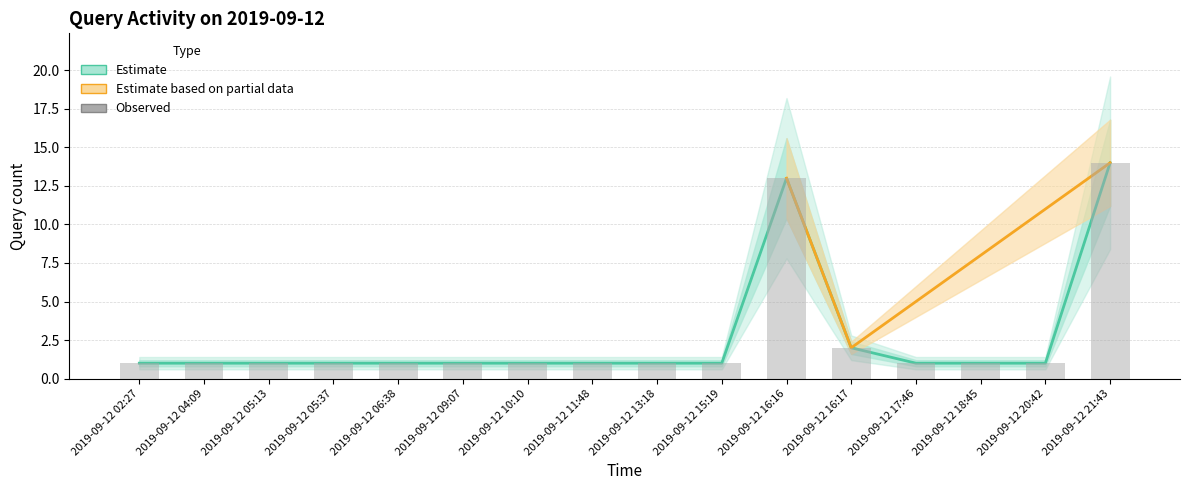

True or false: the data shows 1 at 2019-09-12 13:18.

True